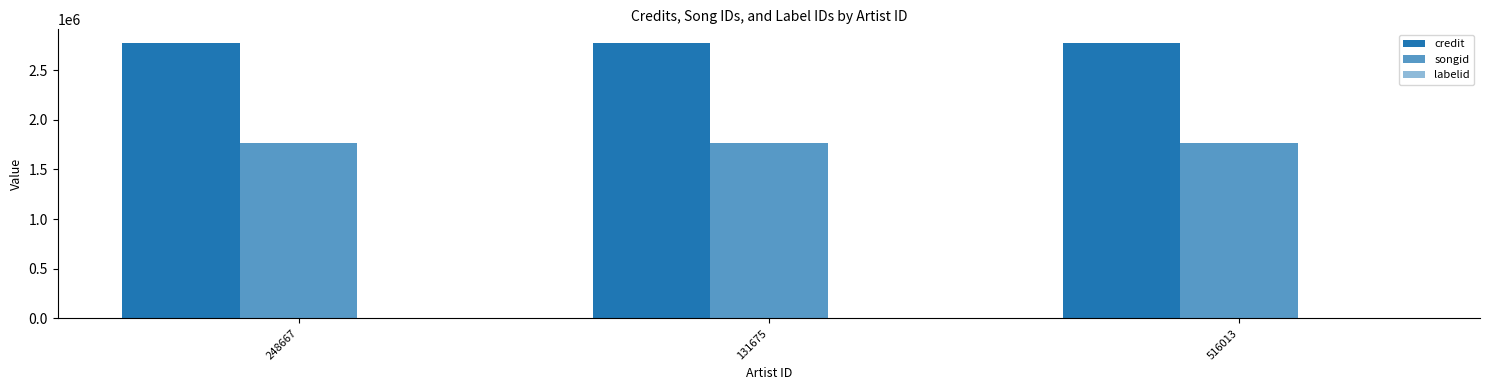

Which category has the lowest value across all series?

248667